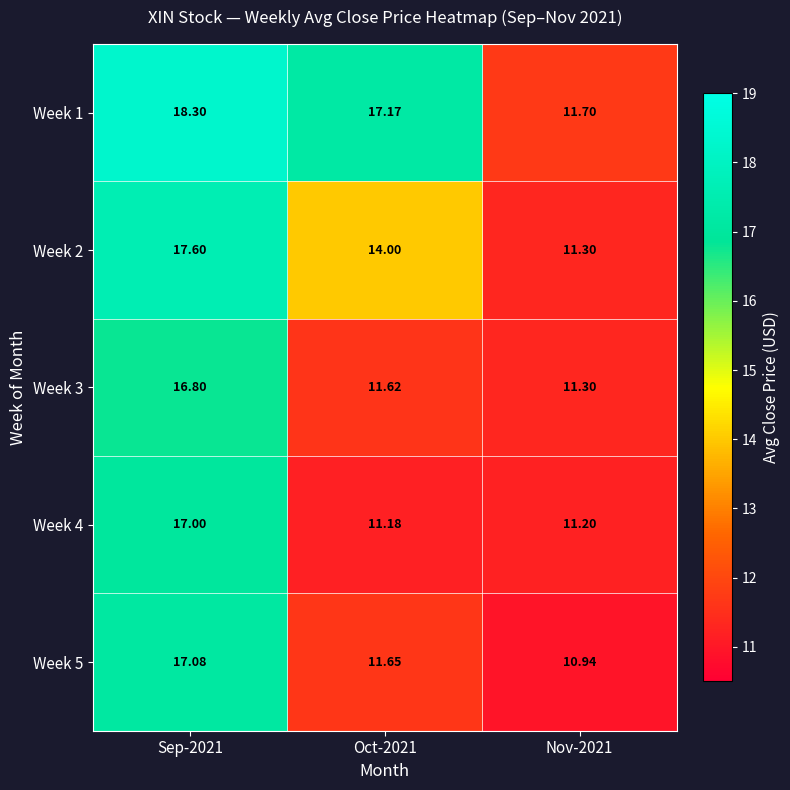

Is the value of Week 4 at Oct-2021 greater than the value of Week 1 at Sep-2021?

No